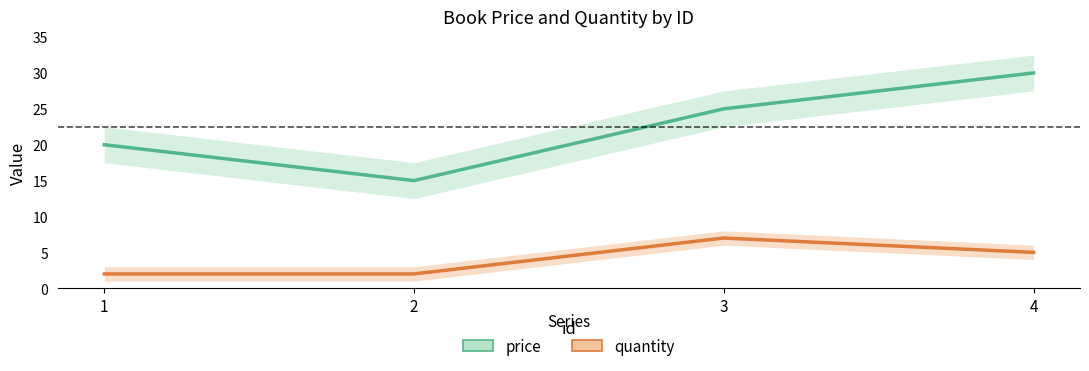

Rank the series by their average value, from highest to lowest.

price, quantity